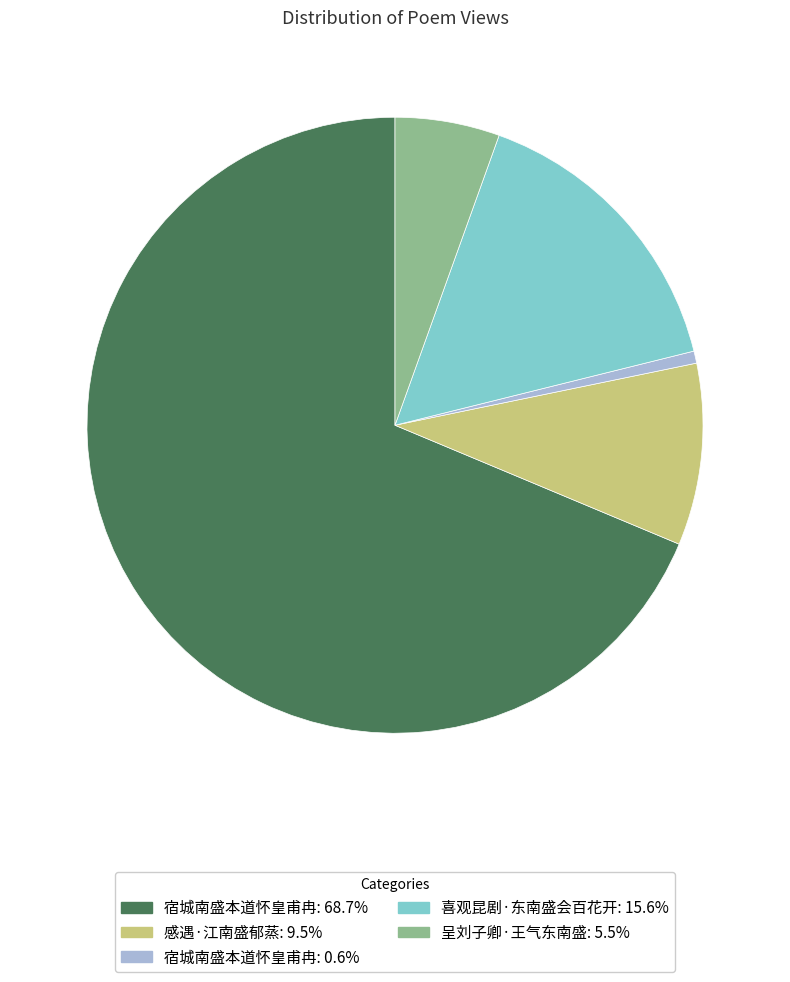

Is there a majority slice in this chart?

Yes